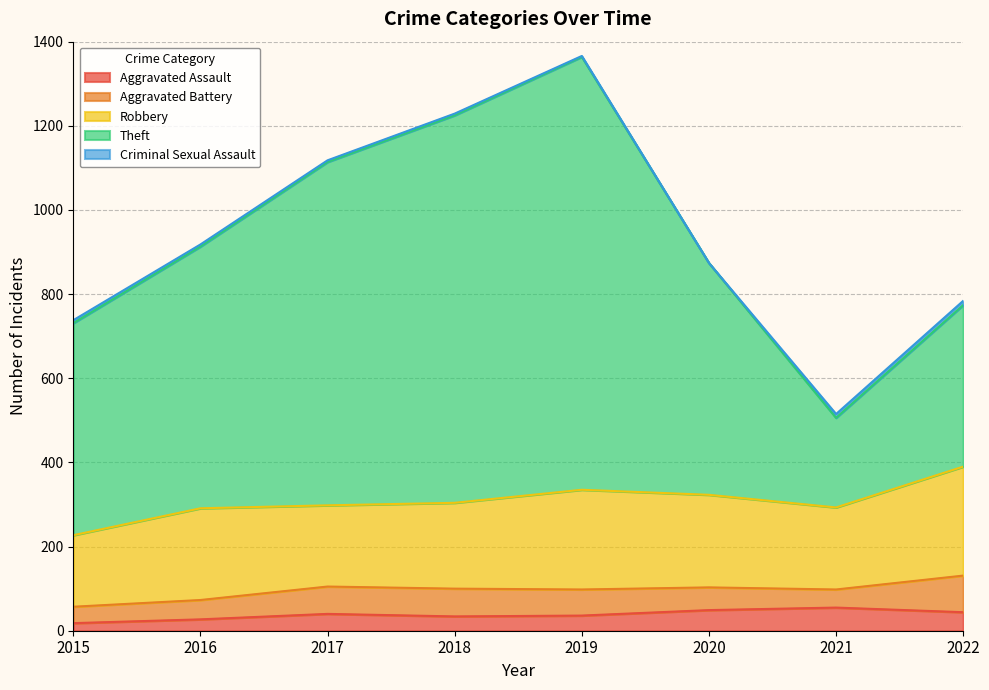

Which category has the highest value in the Theft series?

2019